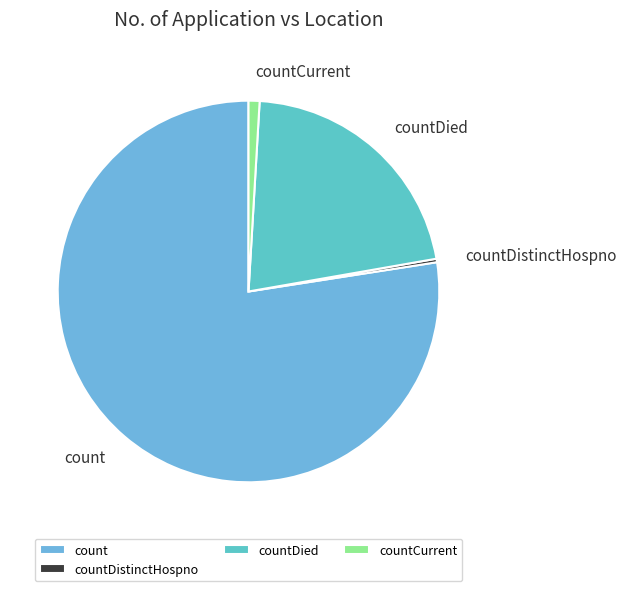

Which has a higher value, countDistinctHospno or countCurrent?

countCurrent